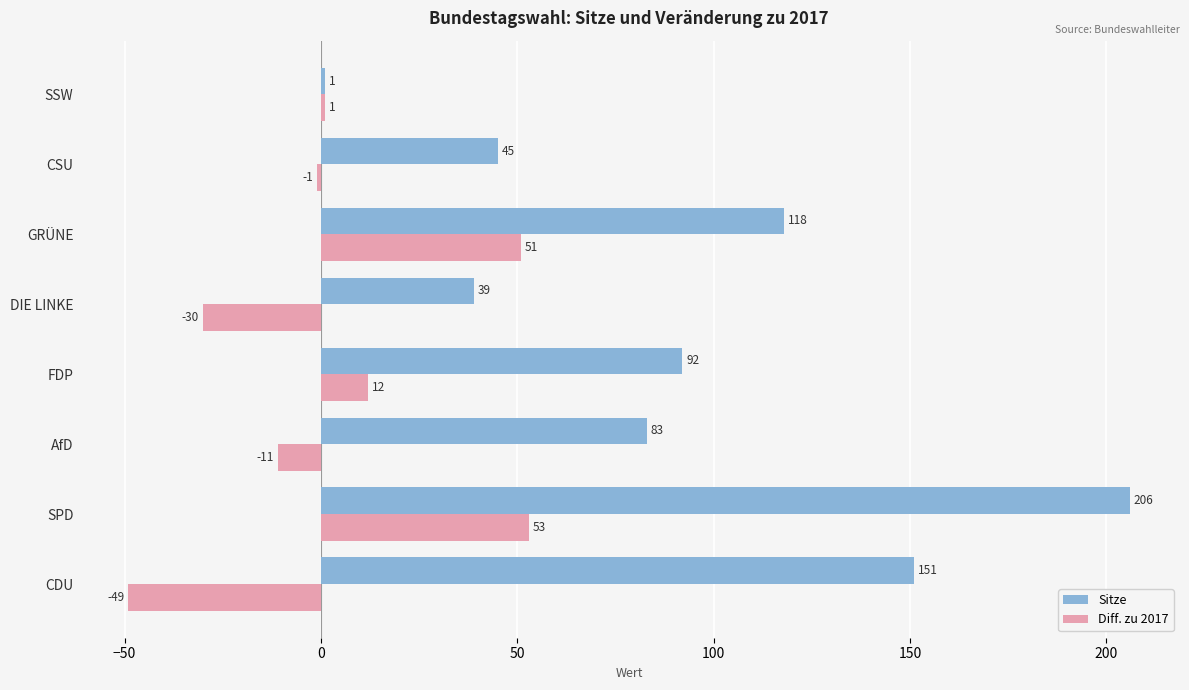

The Sitze series shows 264 at CDU. True or false?

False